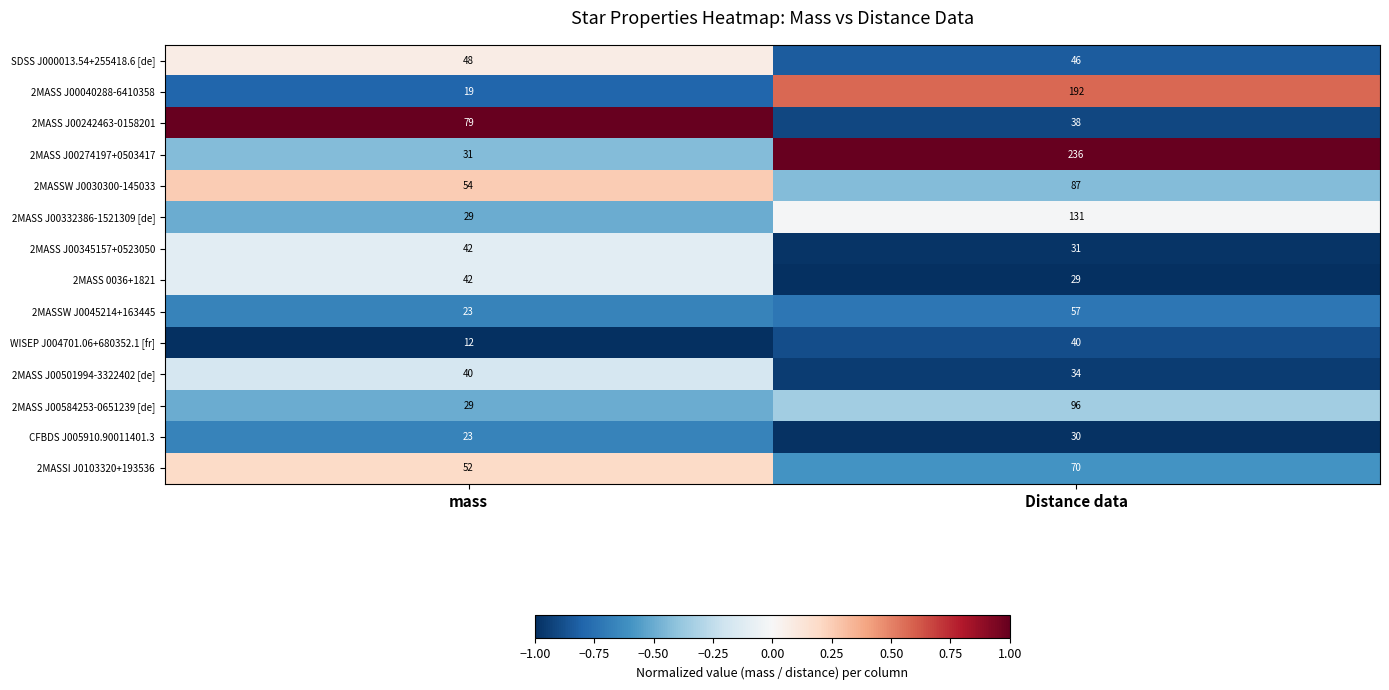

How many categories are shown in the chart?

2